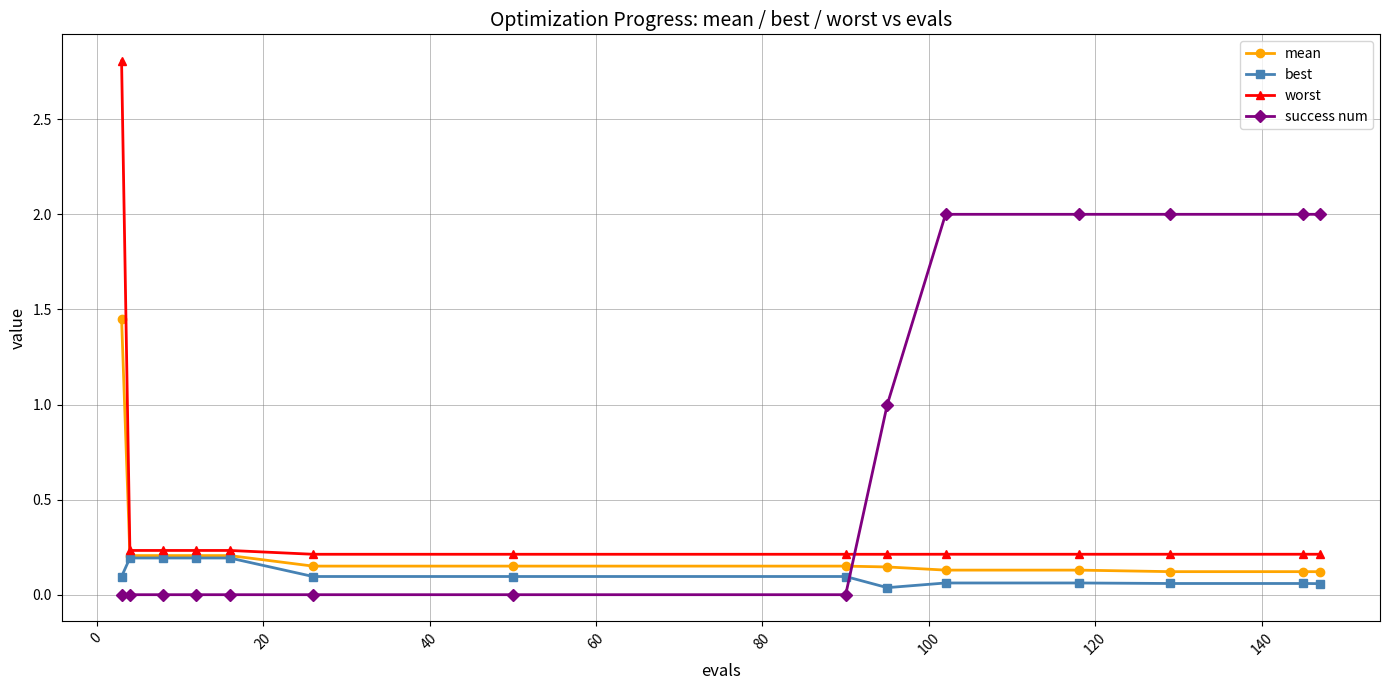

What is the greatest value displayed?

2.8